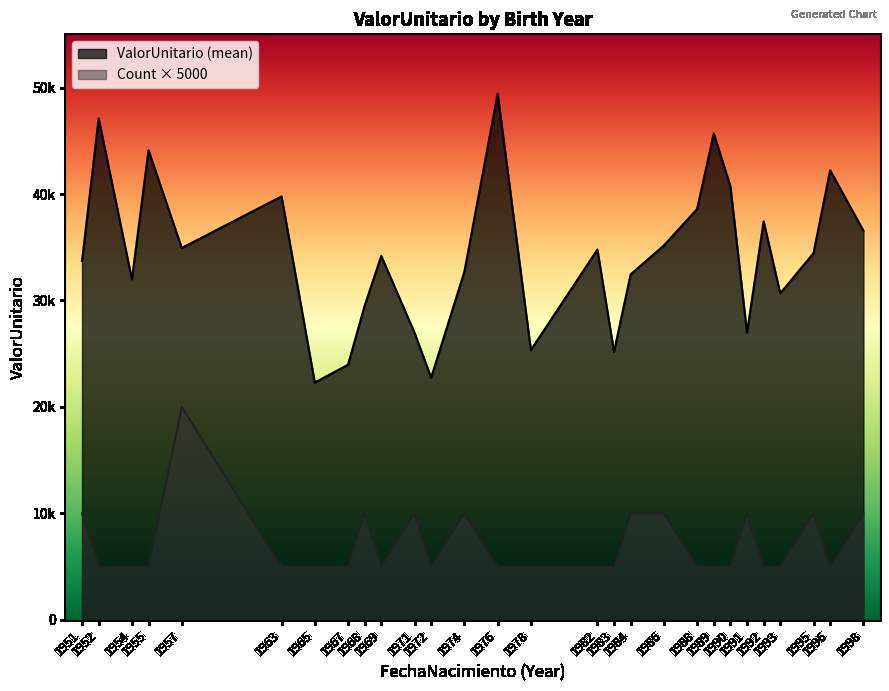

How many lines are shown in the chart?

1